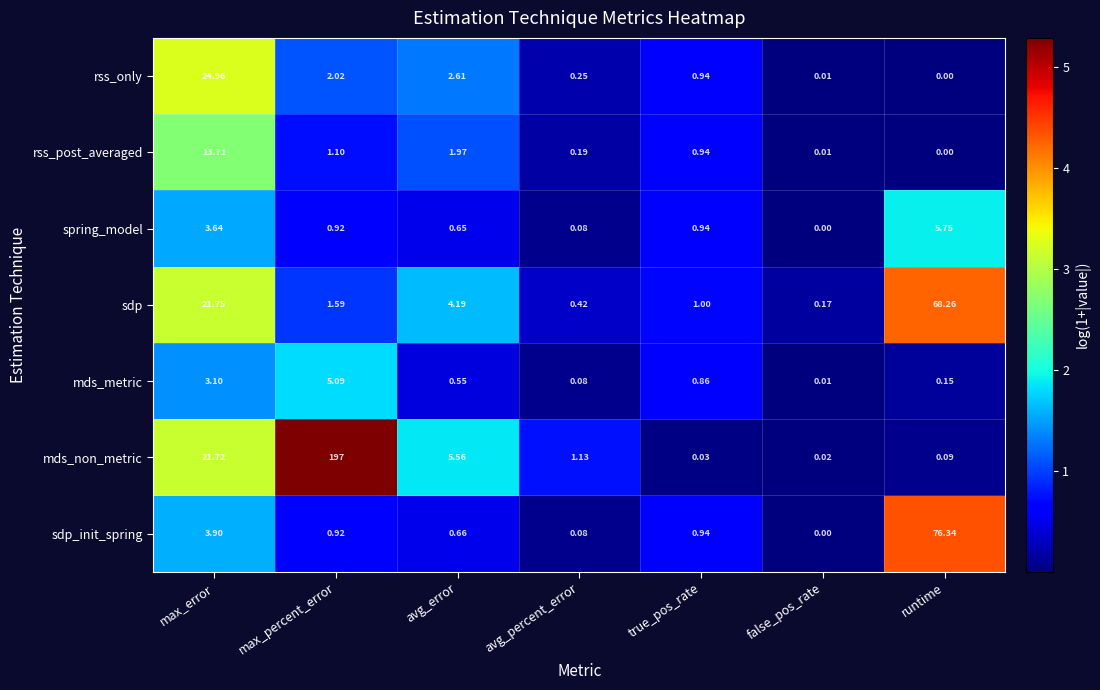

At which category is the sum across all series the highest?

max_percent_error